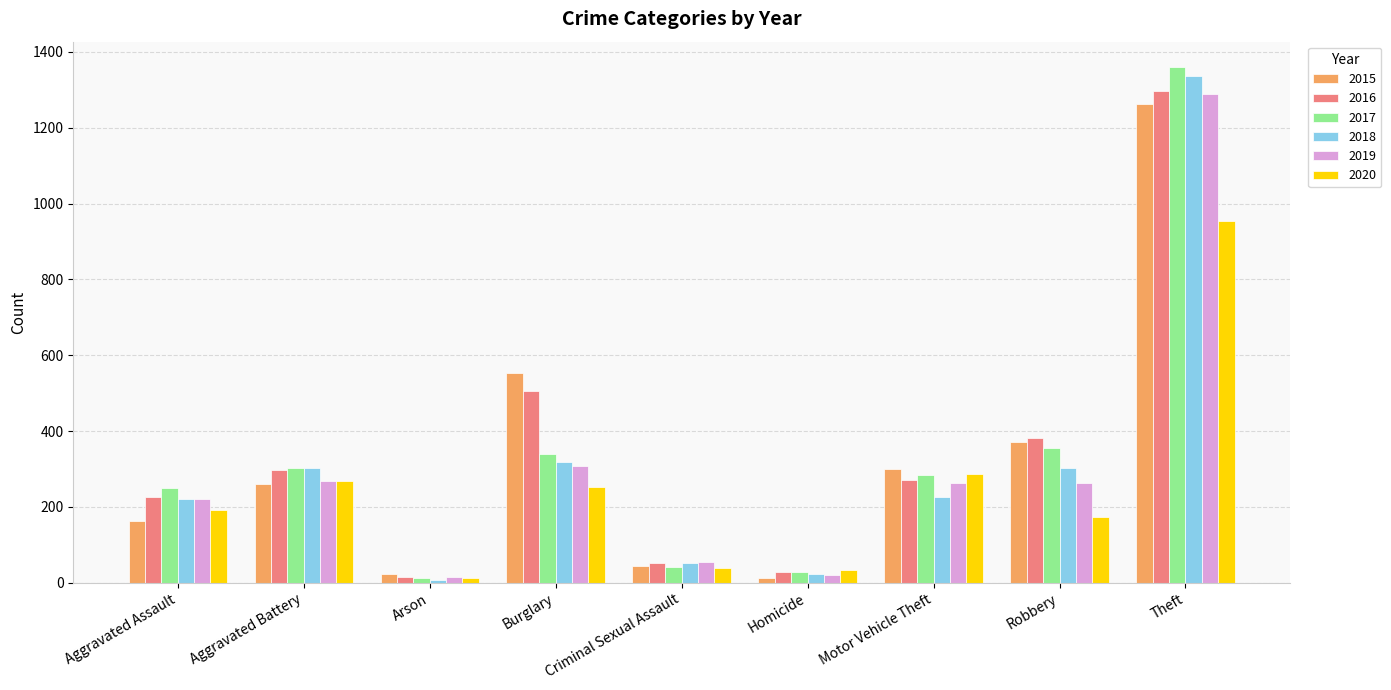

At which label does 2017 reach its peak?

Theft